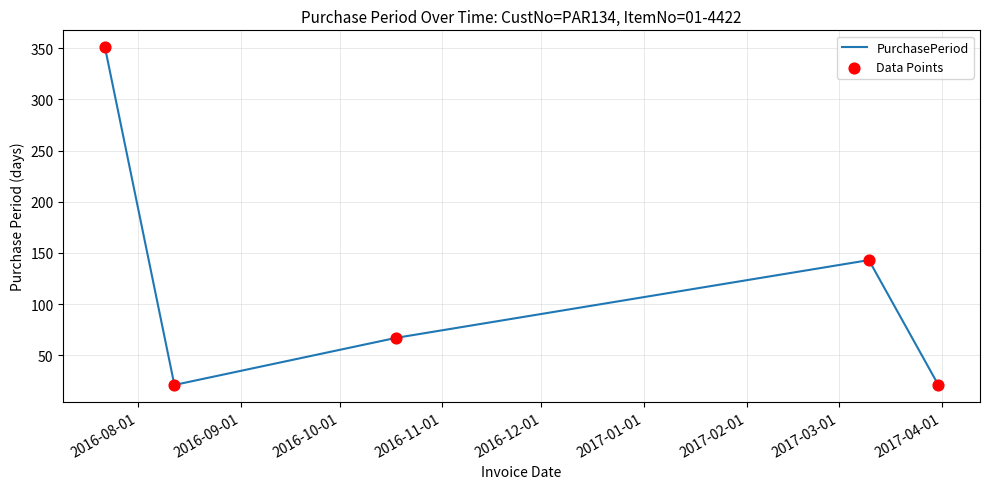

What is the difference between the second highest and second lowest values?

122